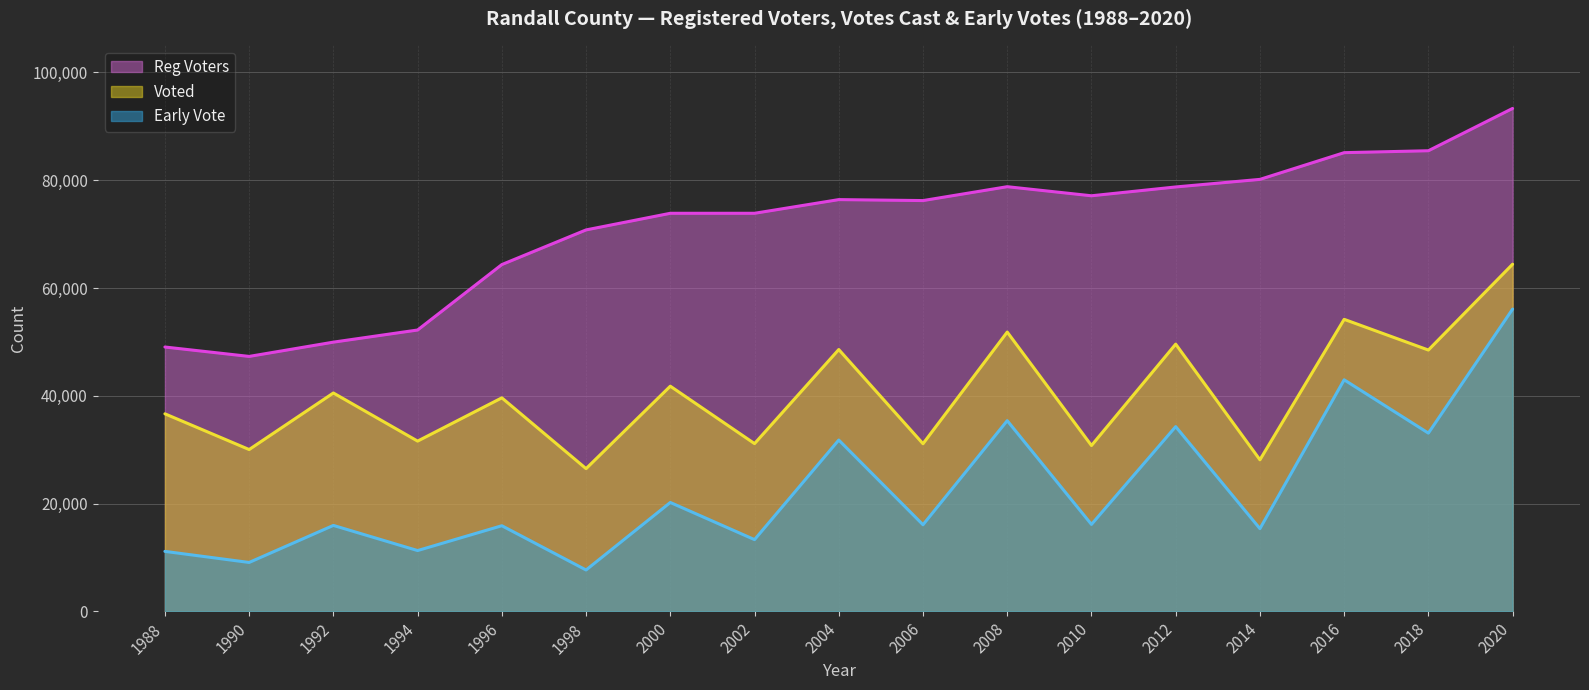

Which series has the largest range (max minus min)?

Early Vote